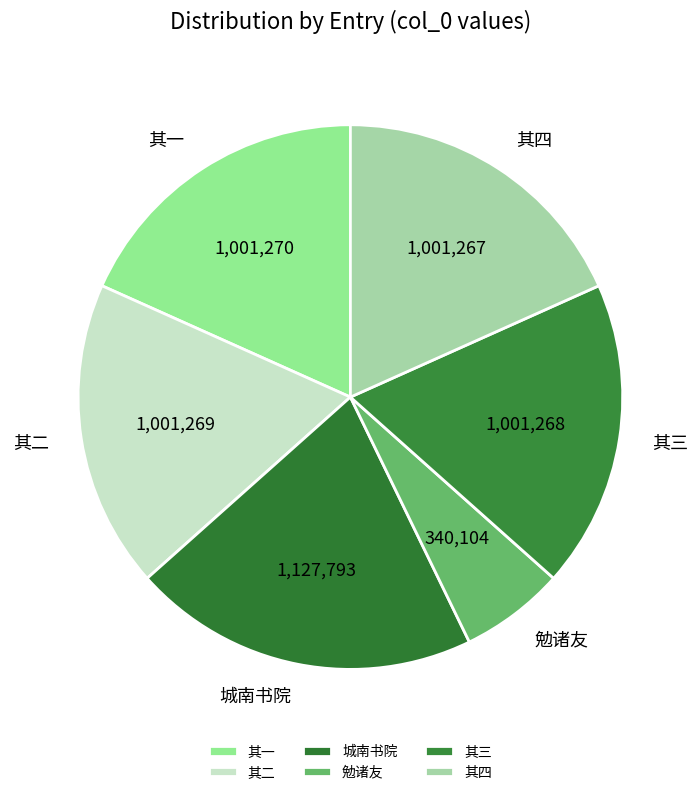

Do 其三 and 勉诸友 together represent more than half of the pie?

No